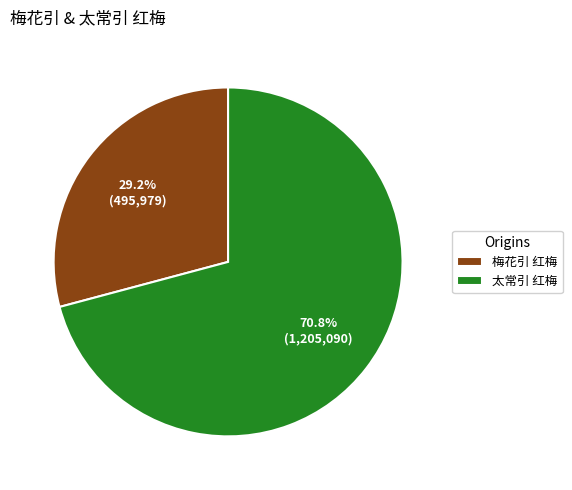

To the nearest percent, what portion does 梅花引 红梅 represent?

29%